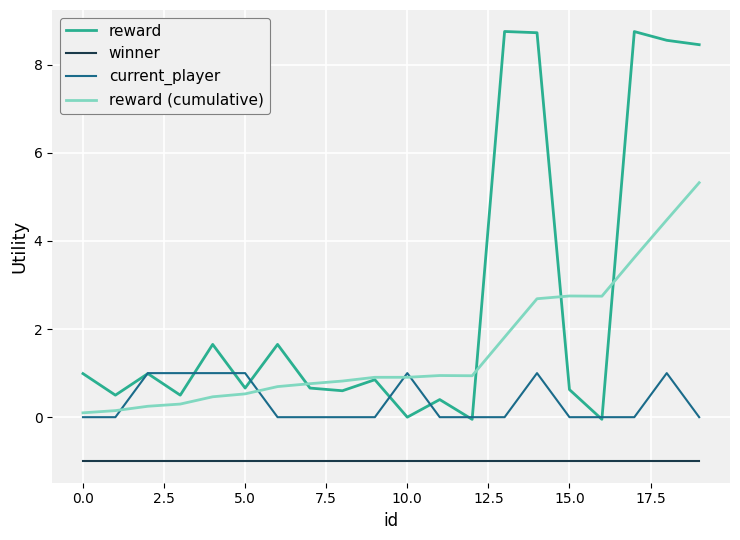

True or false: winner and current_player cross at least once.

False